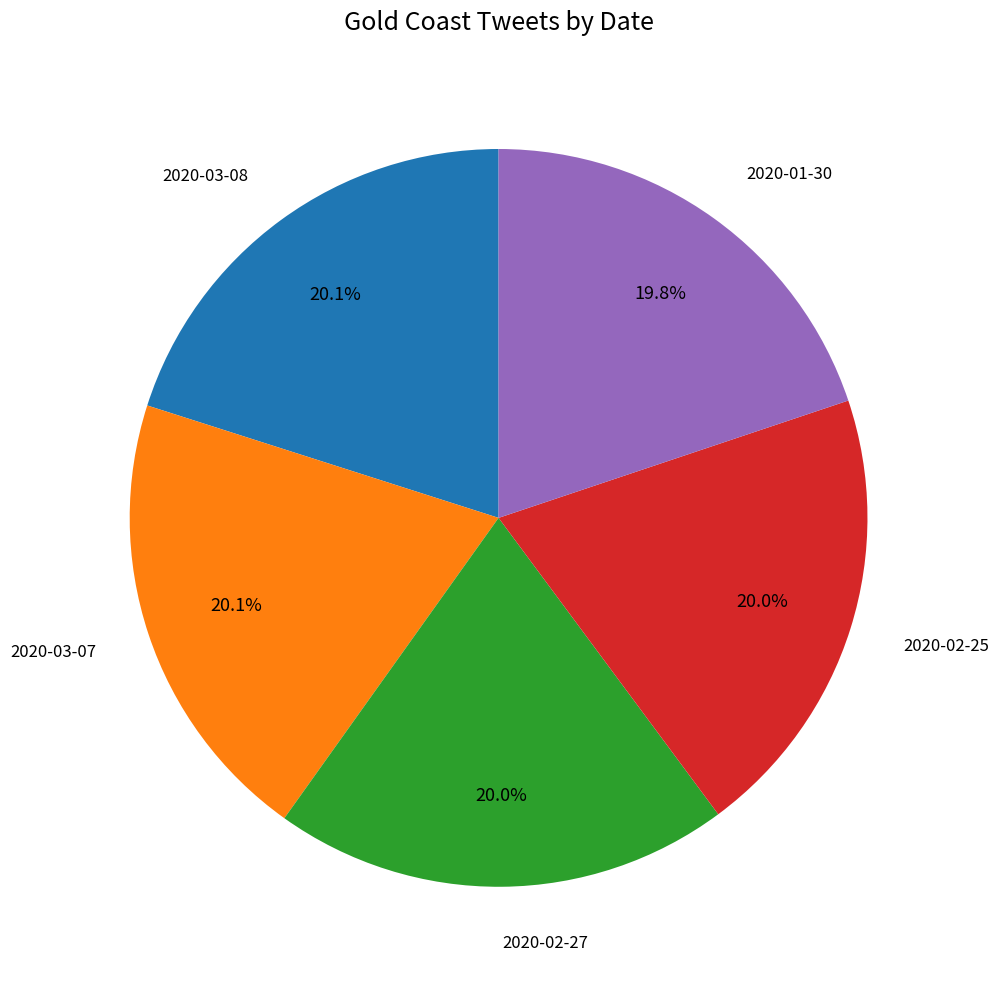

How many segments does this pie chart have?

5